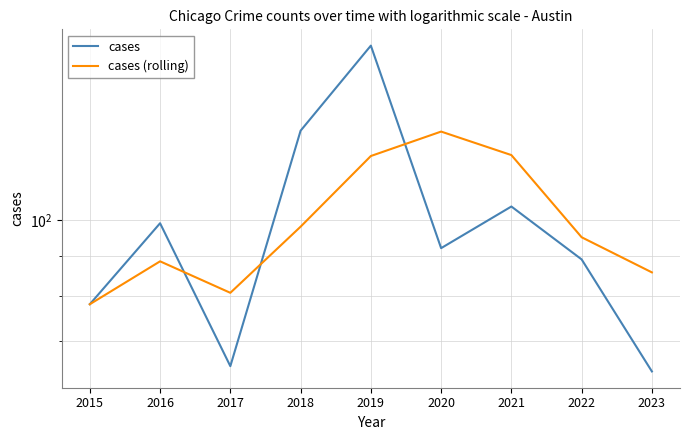

At which category does the chart reach its peak across all series?

2019